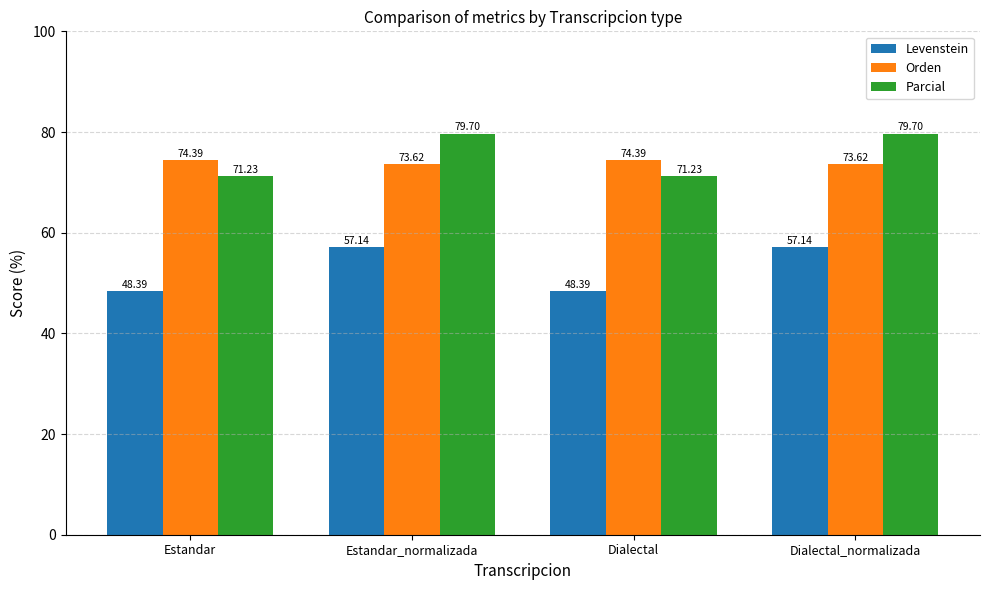

How many data points in Levenstein are less than 57?

2